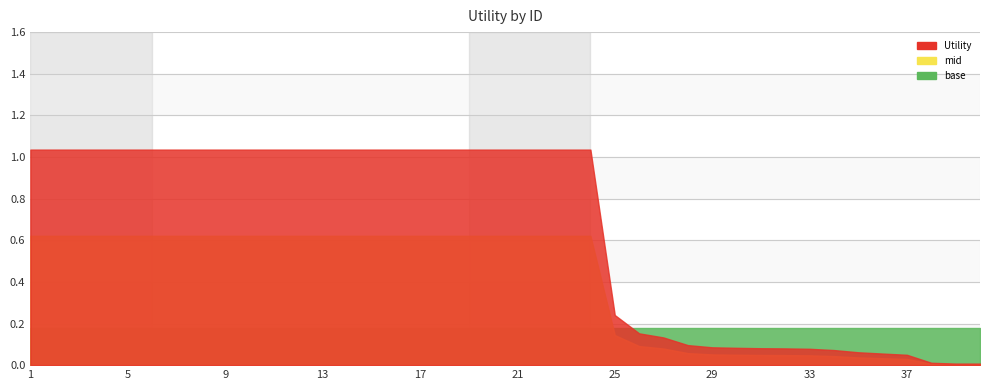

The value at 17 is 2.3. True or false?

False